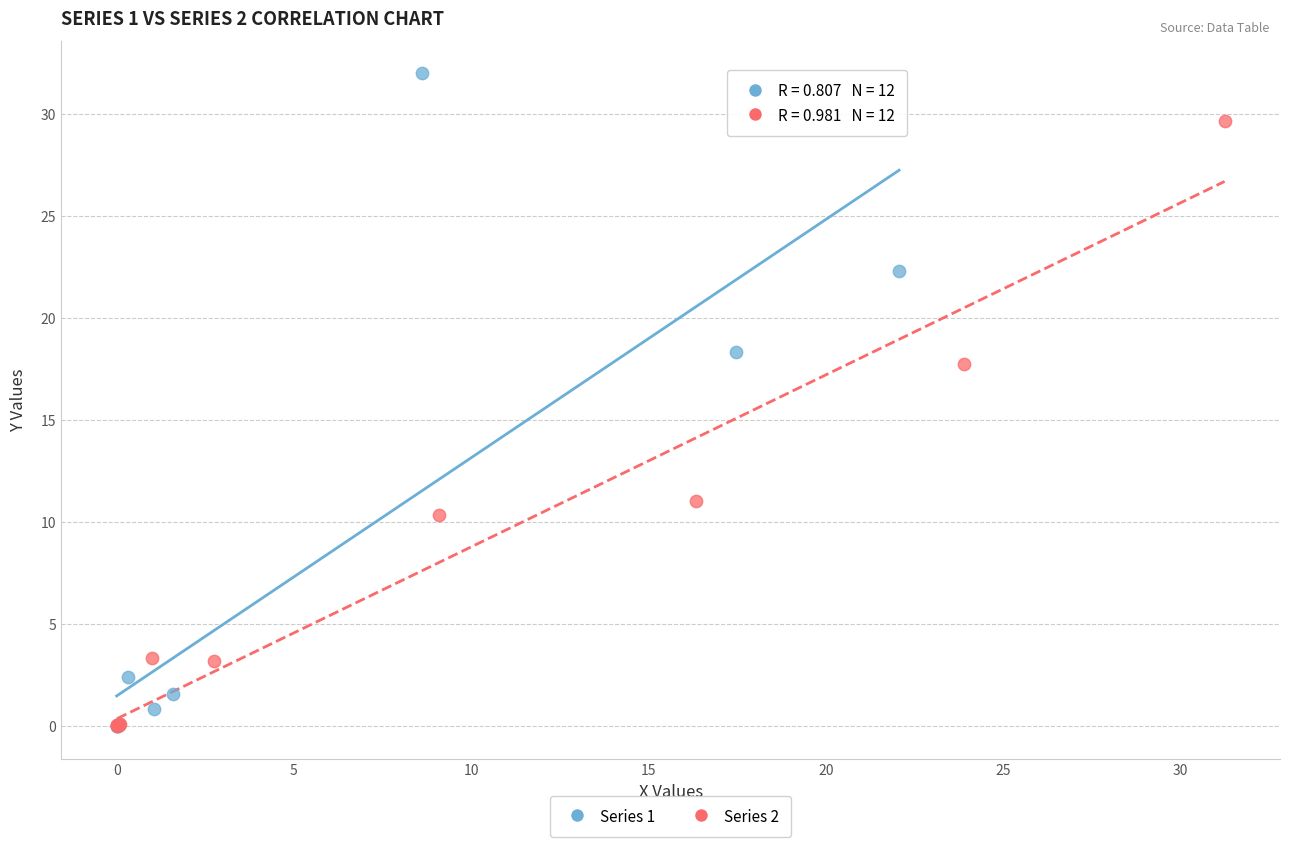

Which series contains the highest Y value?

Series 1